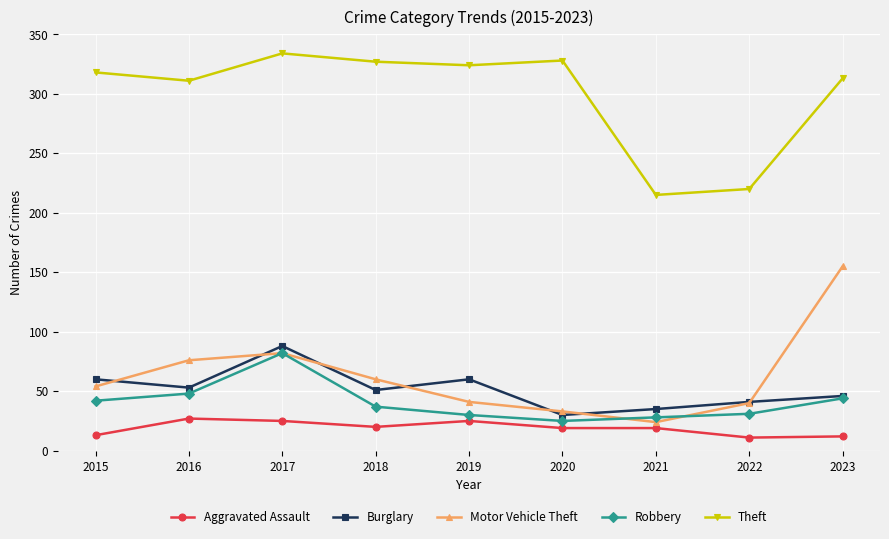

The value of Robbery at 2022 is 43. True or false?

False